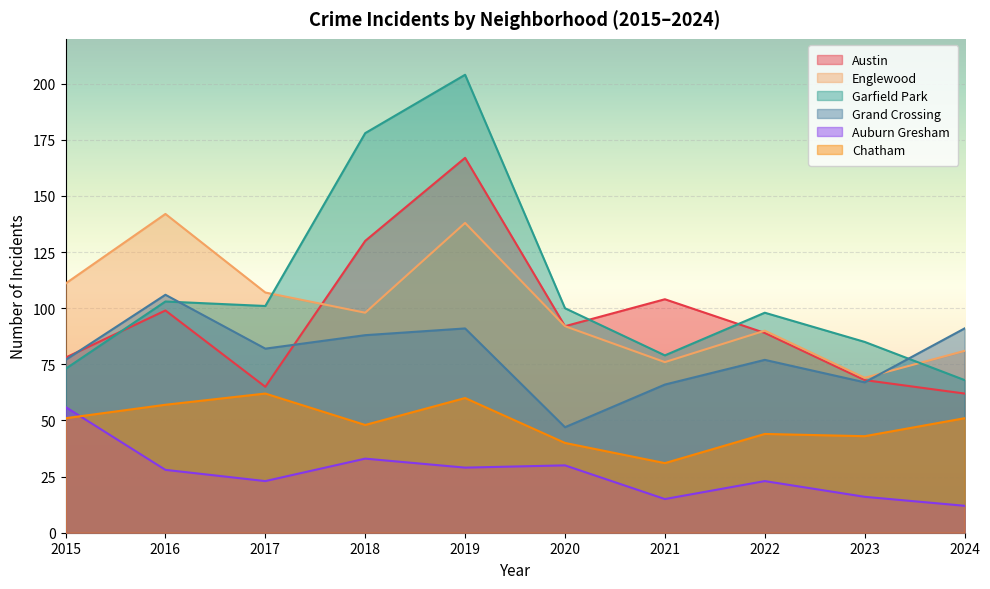

What is the maximum value shown in the chart?

204